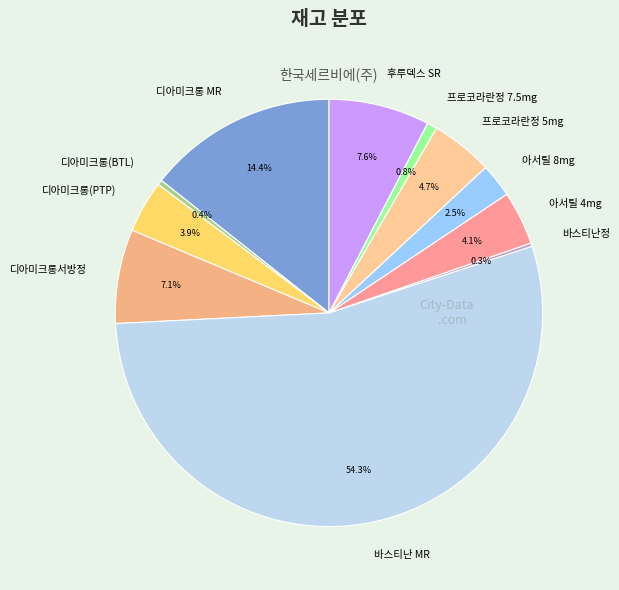

Approximately how many times larger is the value at 디아미크롱(BTL) compared to 디아미크롱(PTP)?

0.1